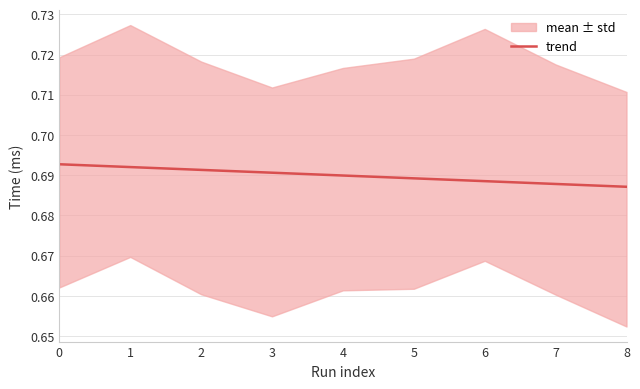

Reading left to right, transcribe all the data shown in this chart.

0=0.7	1=0.7	2=0.7	3=0.7	4=0.7	5=0.7	6=0.7	7=0.7	8=0.7